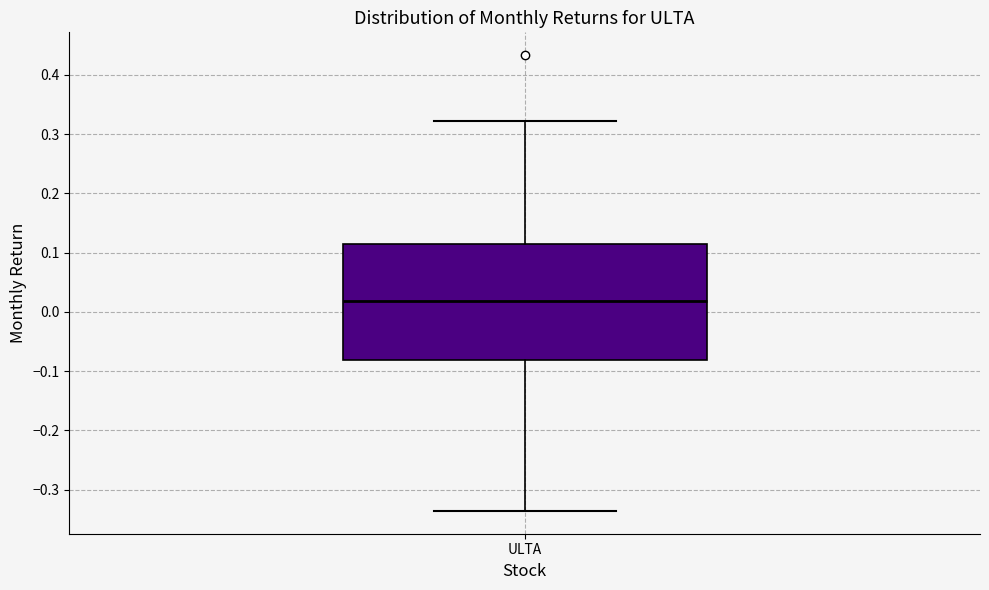

Transcribe this box plot: give where the median line is, the range the box spans, and where the two whiskers end, as read against the y-axis. The values are not printed on the chart, so give them approximately, as read against the axis.

median 0.02, box -0.08 to 0.11, whiskers -0.34 to 0.32